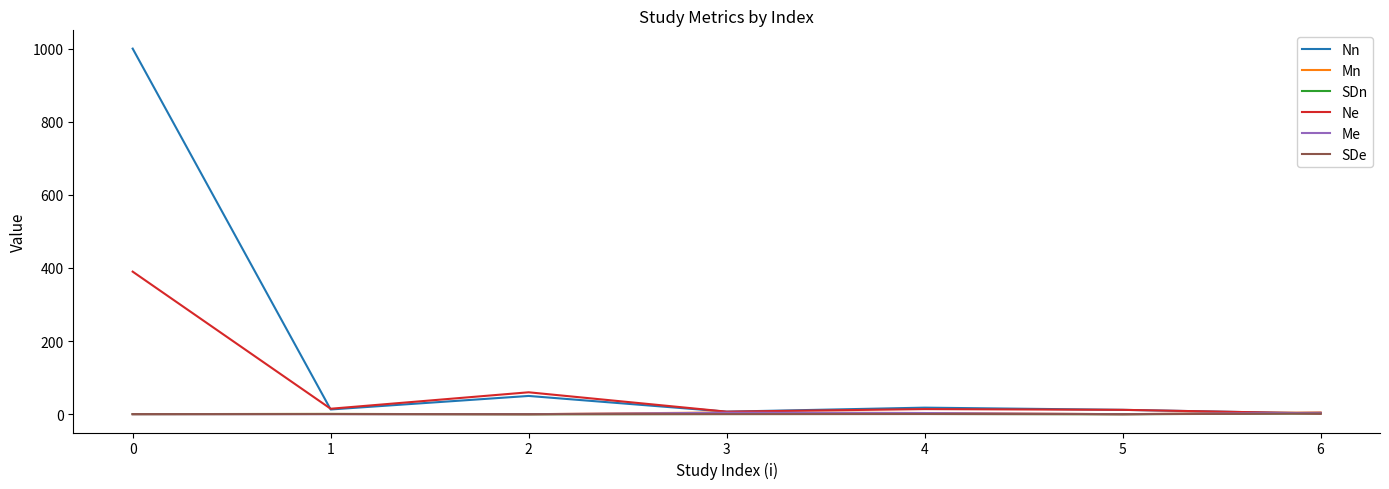

Where is Ne nearest to the value 196?

2